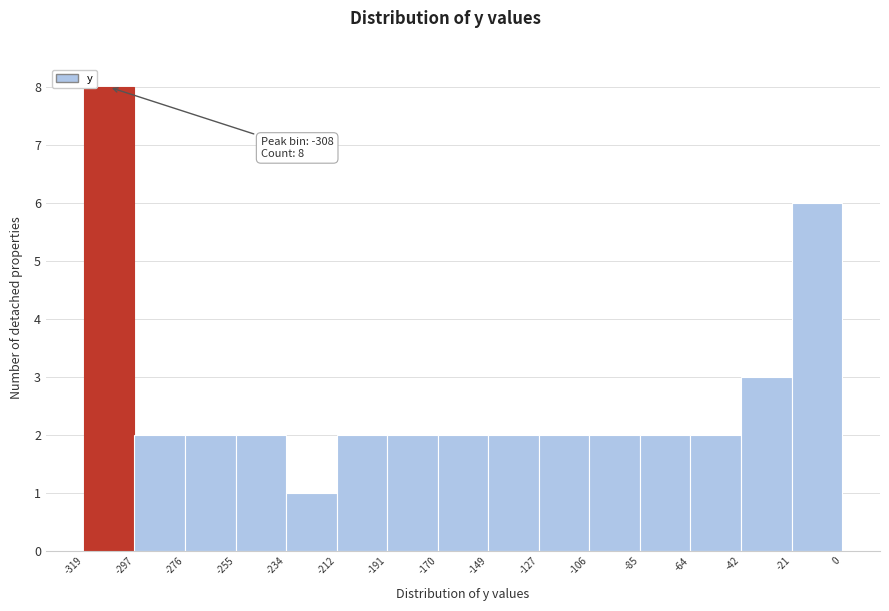

Over which range of the x-axis is the bar tallest?

-319 to -297